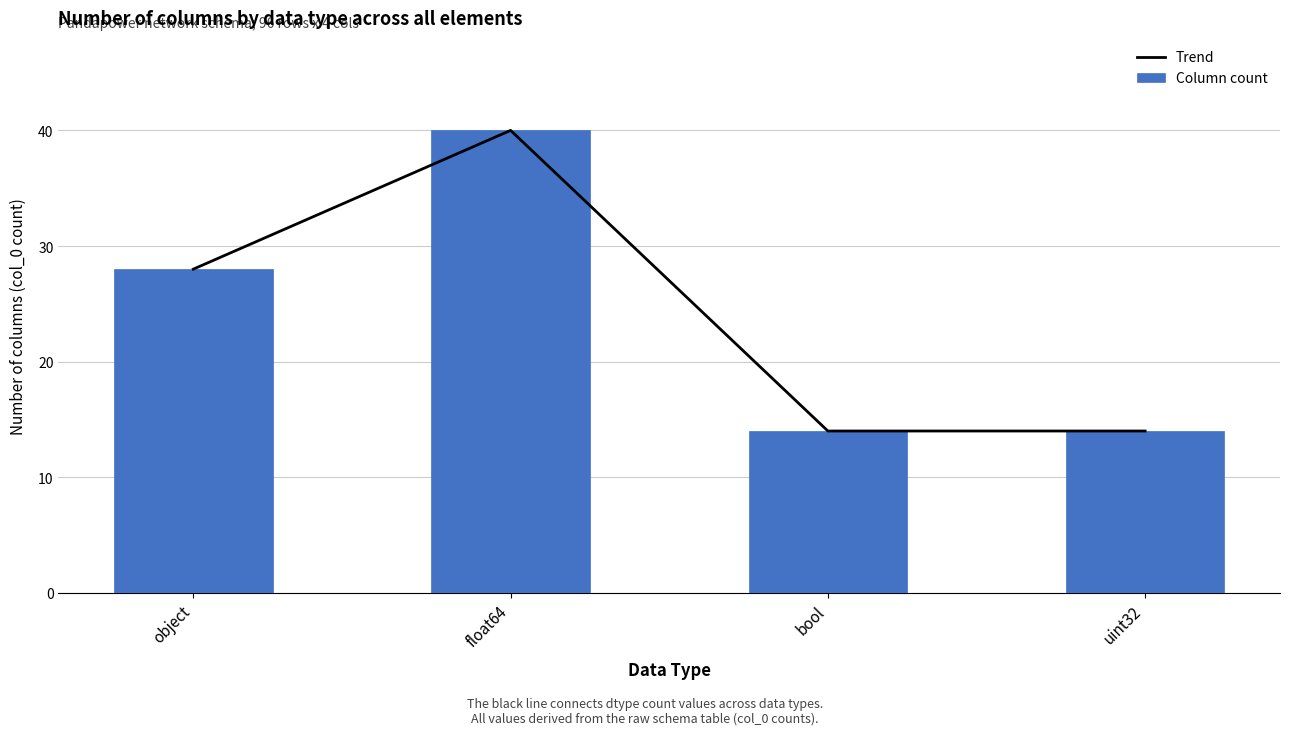

What are all the series names shown in the legend?

Trend, Column count